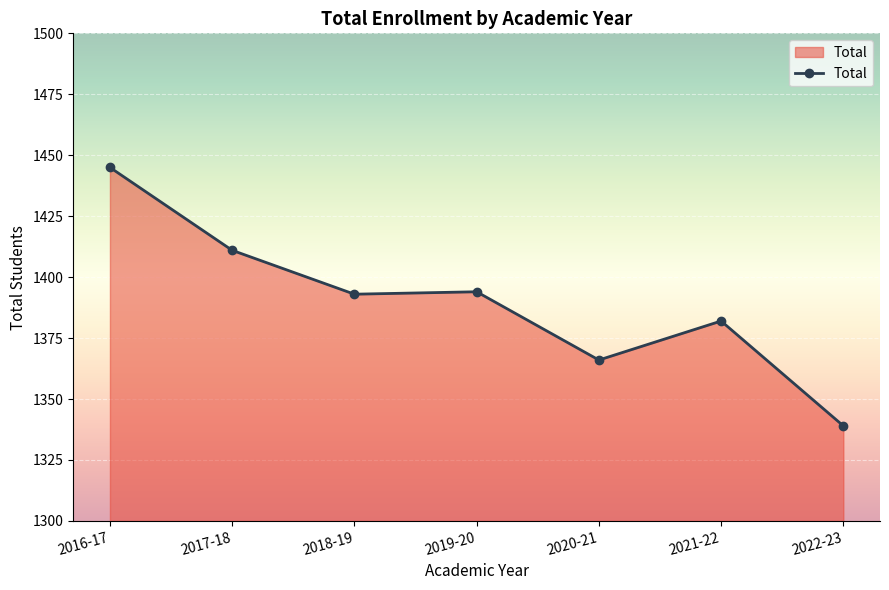

What is the ratio of the value at 2016-17 to the value at 2022-23?

1.1